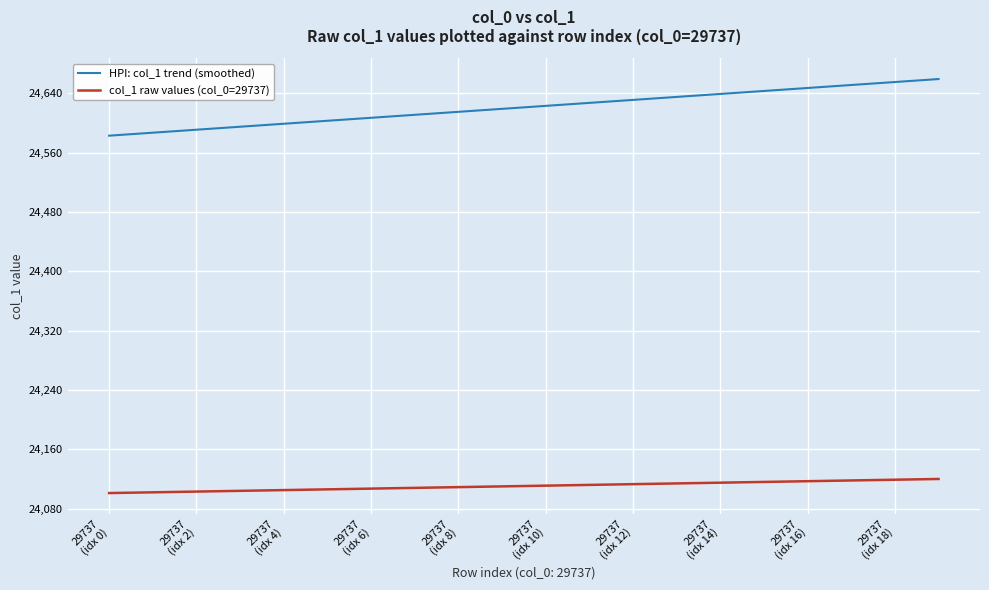

Which series has the largest total across all categories?

HPI: col_1 trend (smoothed)